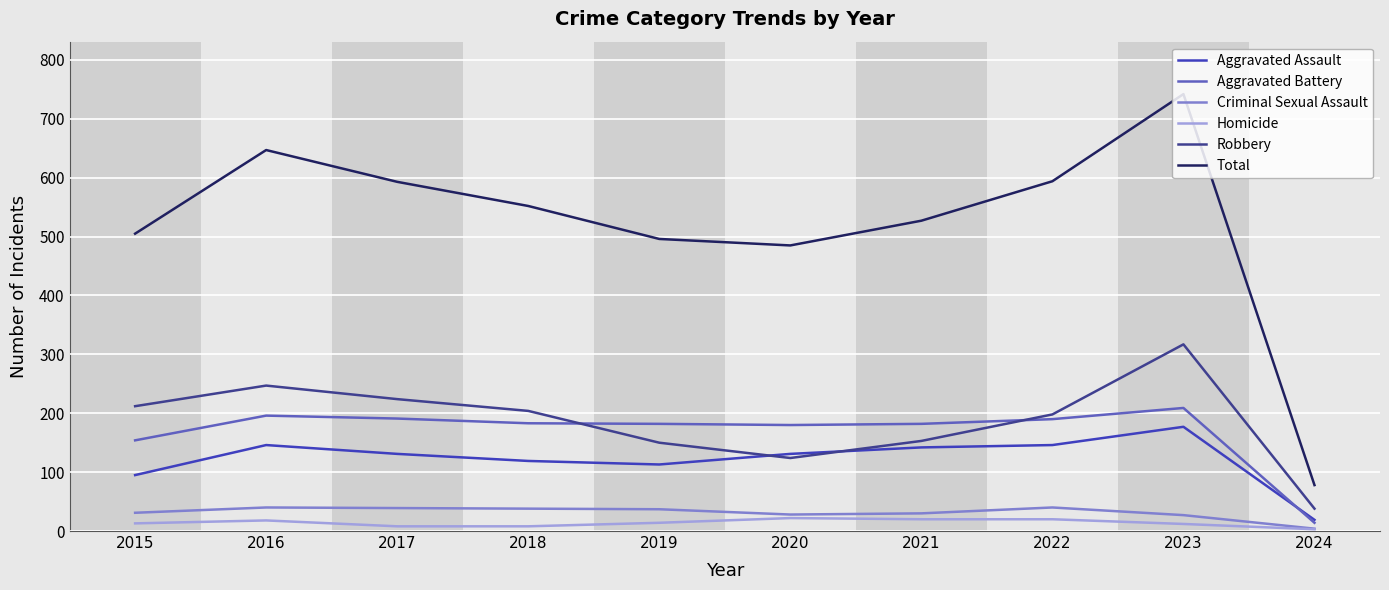

Where is the first local maximum for Total?

2016